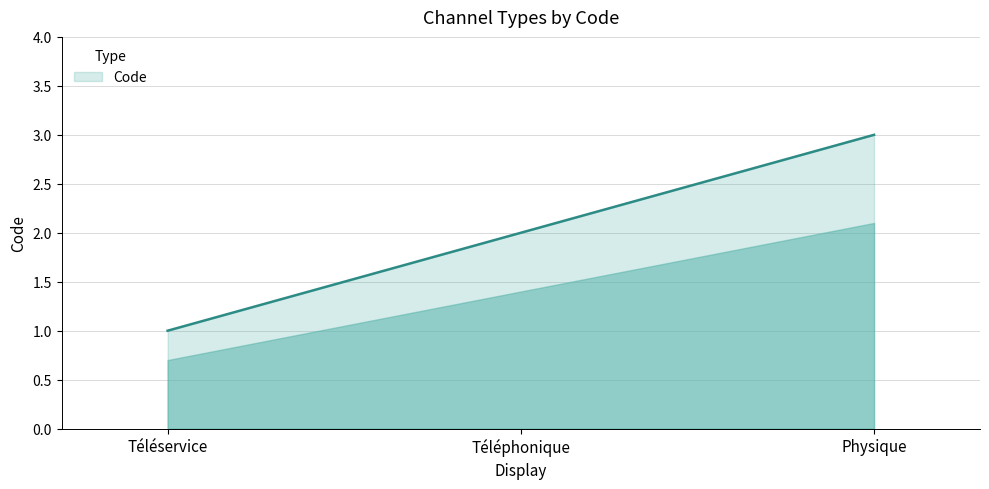

List the labels in order of value, largest first.

Physique, Téléphonique, Téléservice